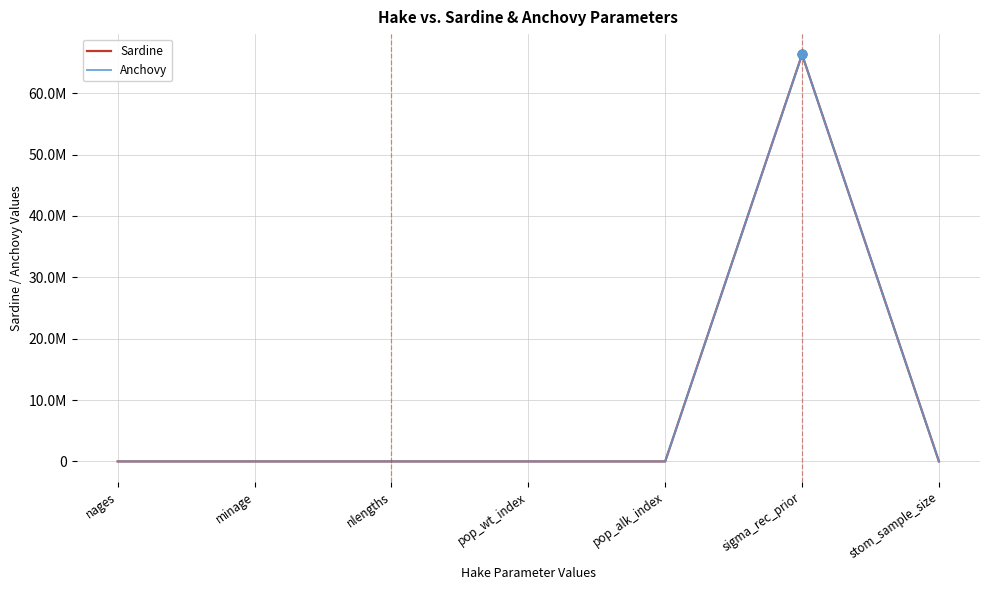

At how many categories does at least one series exceed 48031982?

1